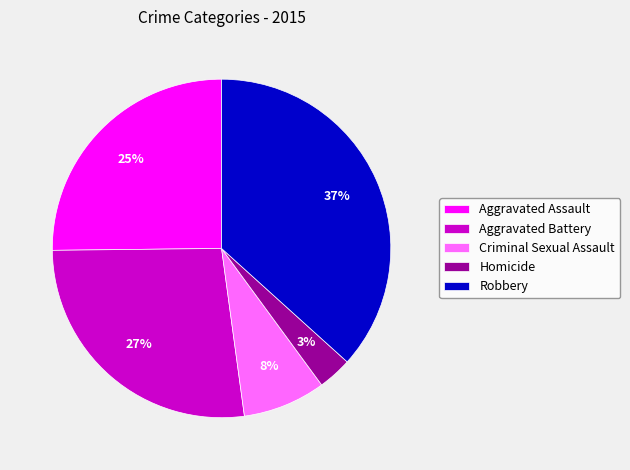

What is the ratio of the value at Robbery to the value at Aggravated Battery?

1.4